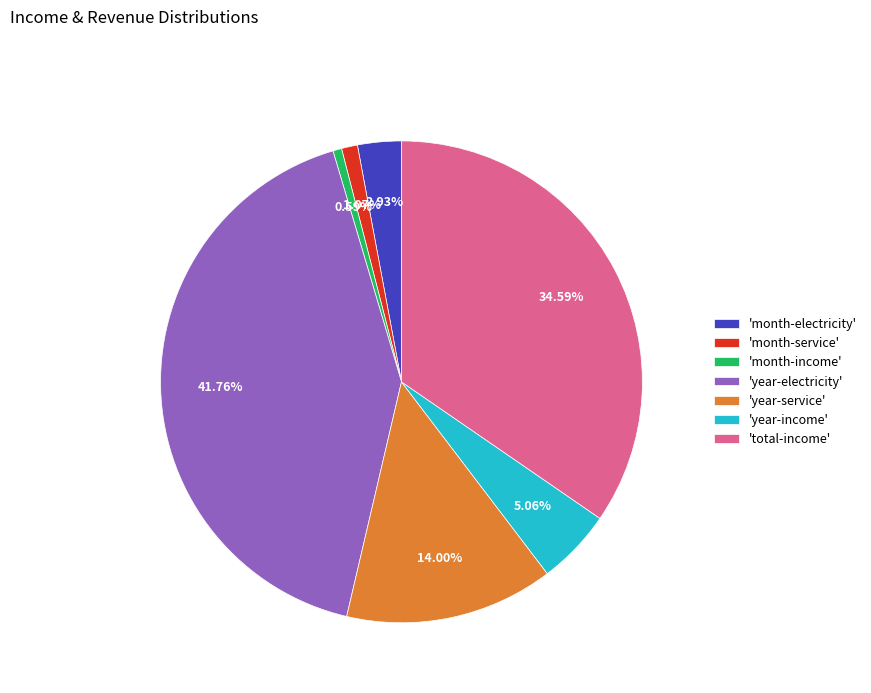

Between 'month-income' and 'month-electricity', which is larger?

'month-electricity'